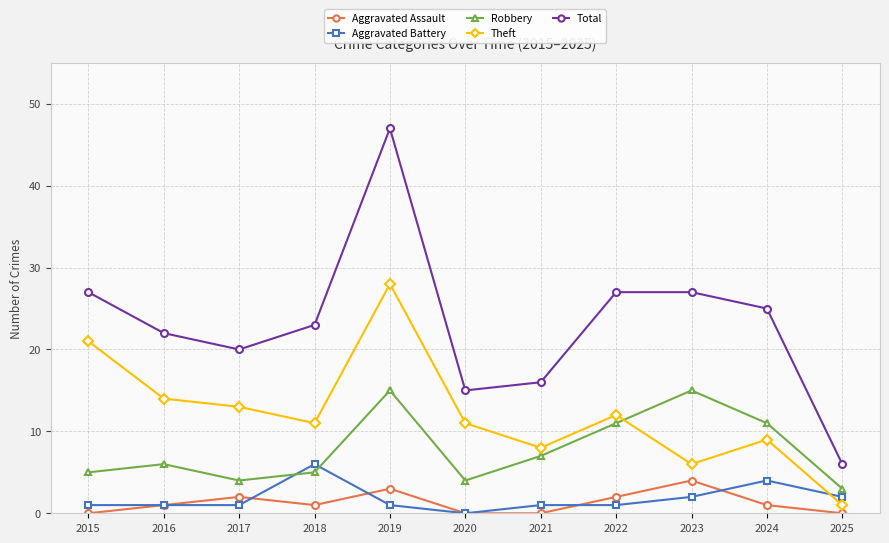

How many interior local peaks does the Aggravated Assault series have?

3